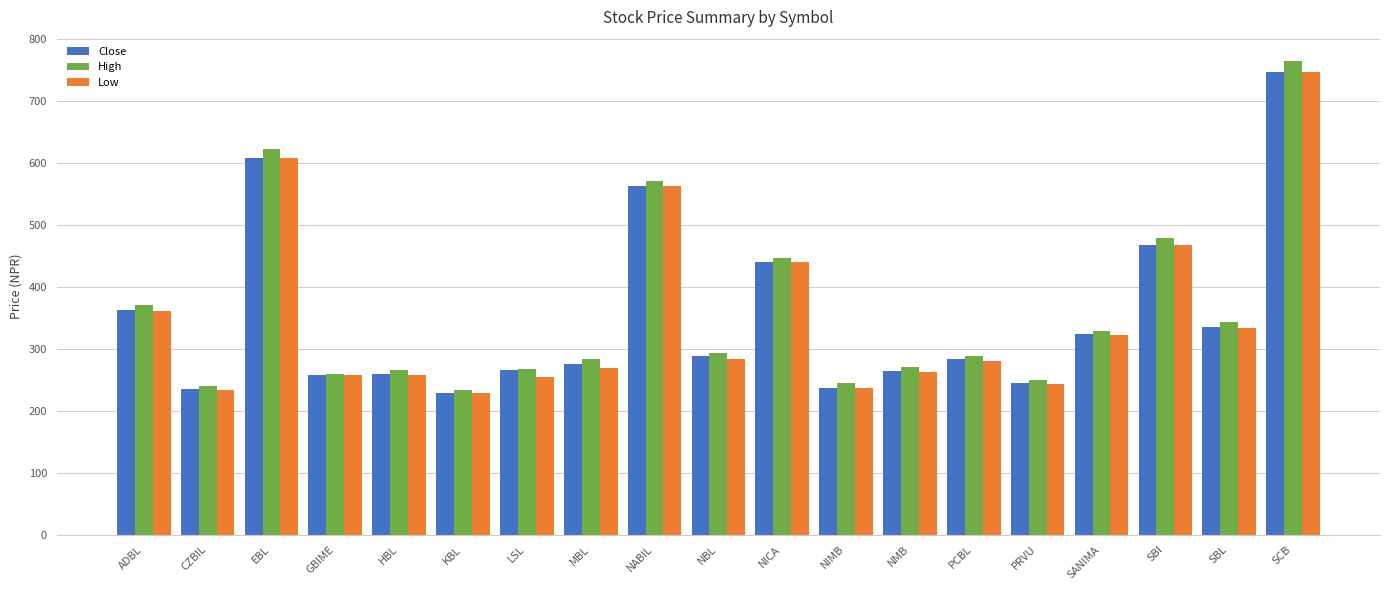

What position from the left is SANIMA?

16